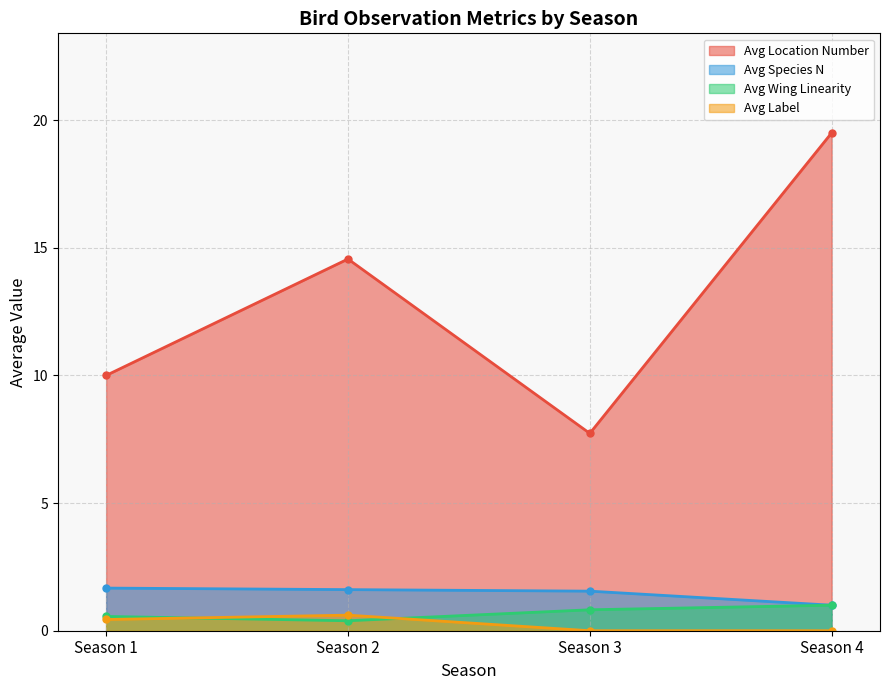

Which series changed the most between Season 1 and Season 4?

Avg Location Number